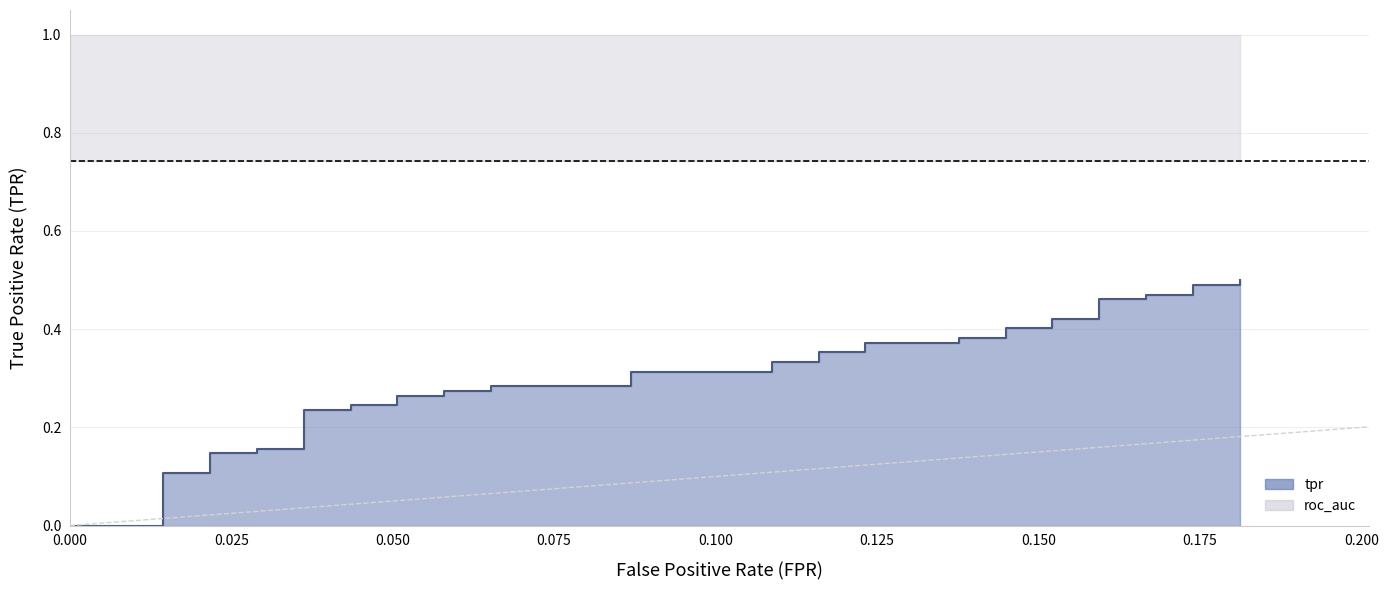

Reading right to left, transcribe all the data shown in this chart.

0.5	0.5	0.5	0.5	0.5	0.5	0.5	0.4	0.4	0.4	0.4	0.4	0.4	0.4	0.4	0.4	0.4	0.3	0.3	0.3	0.3	0.3	0.3	0.3	0.3	0.3	0.3	0.2	0.2	0.2	0.2	0.2	0.2	0.1	0.1	0.1	0.1	0.0	0.0	0.0